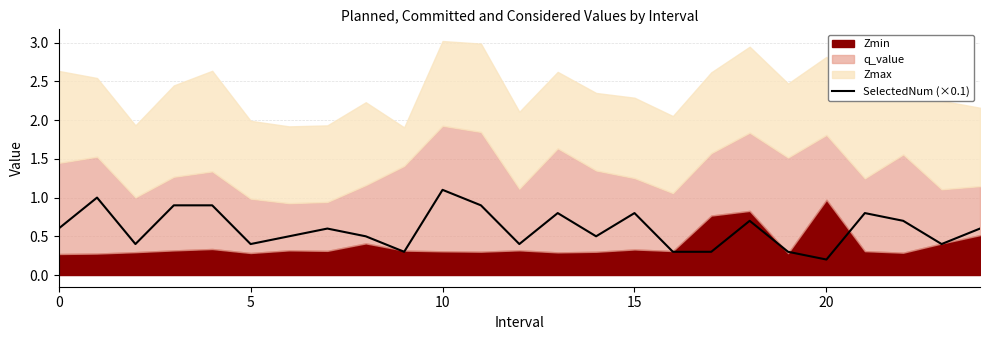

What is the average value?

0.6